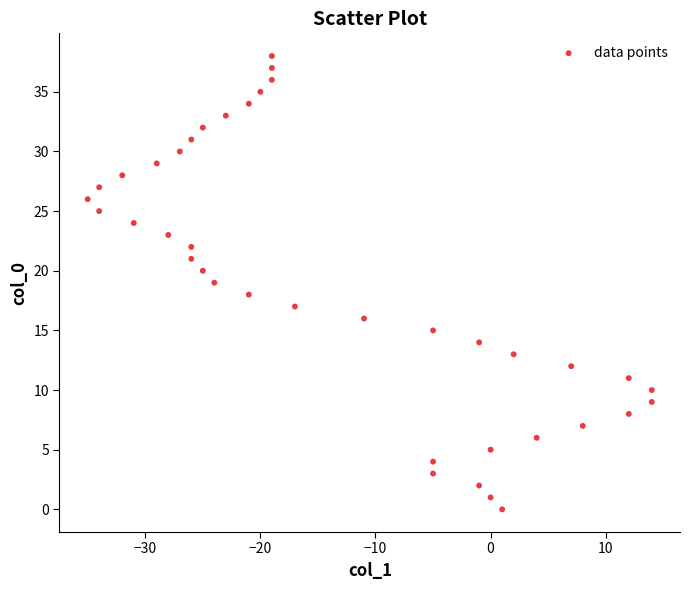

What is the range of X values (max minus min)?

49